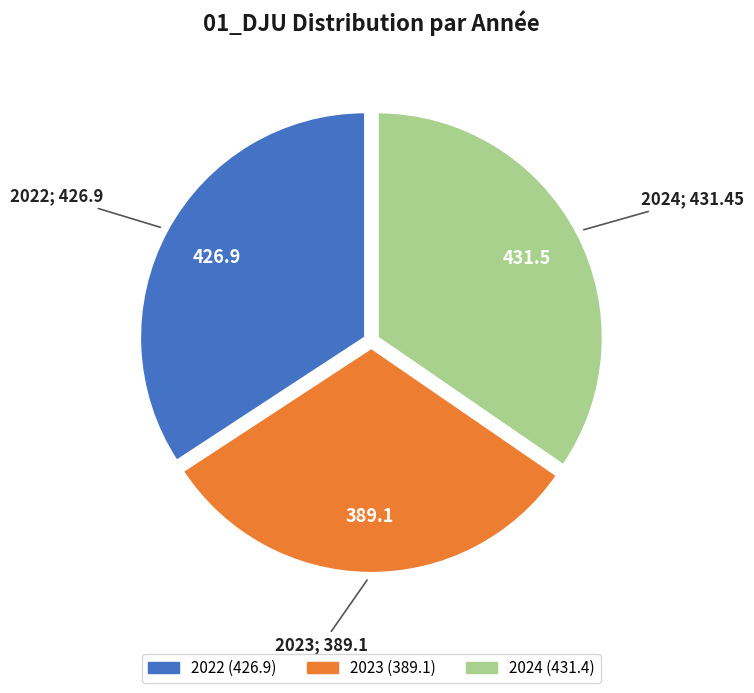

Which category has the smallest portion of the pie?

2023